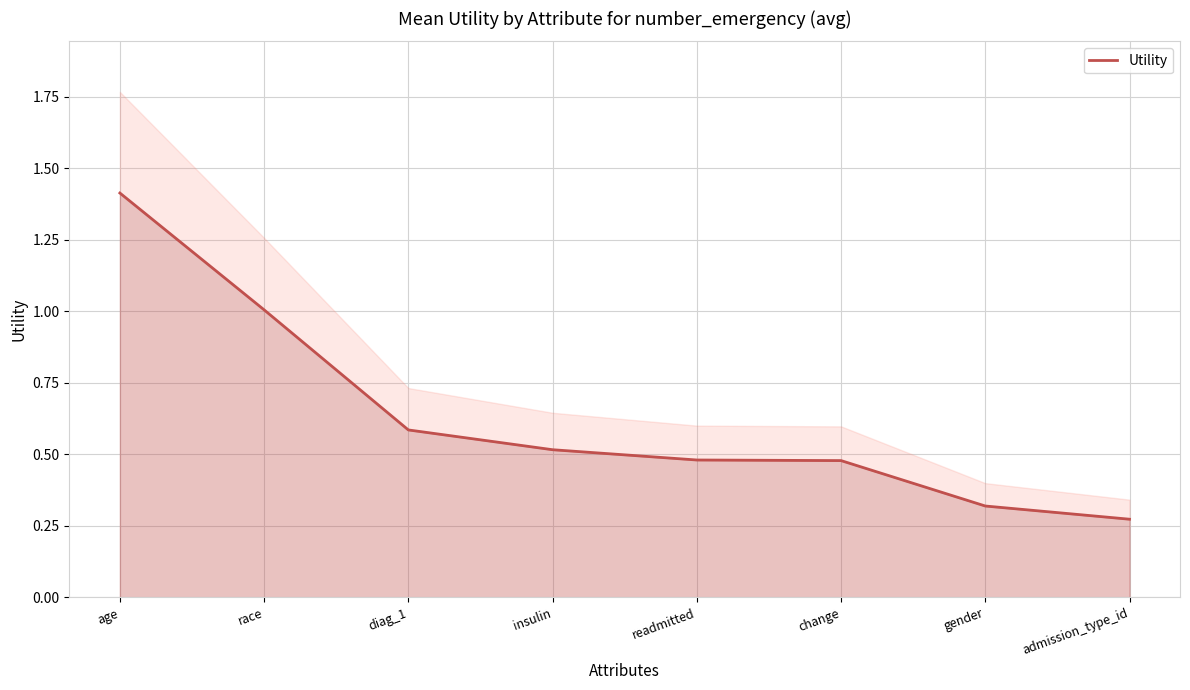

What is the sum of all values?

5.1